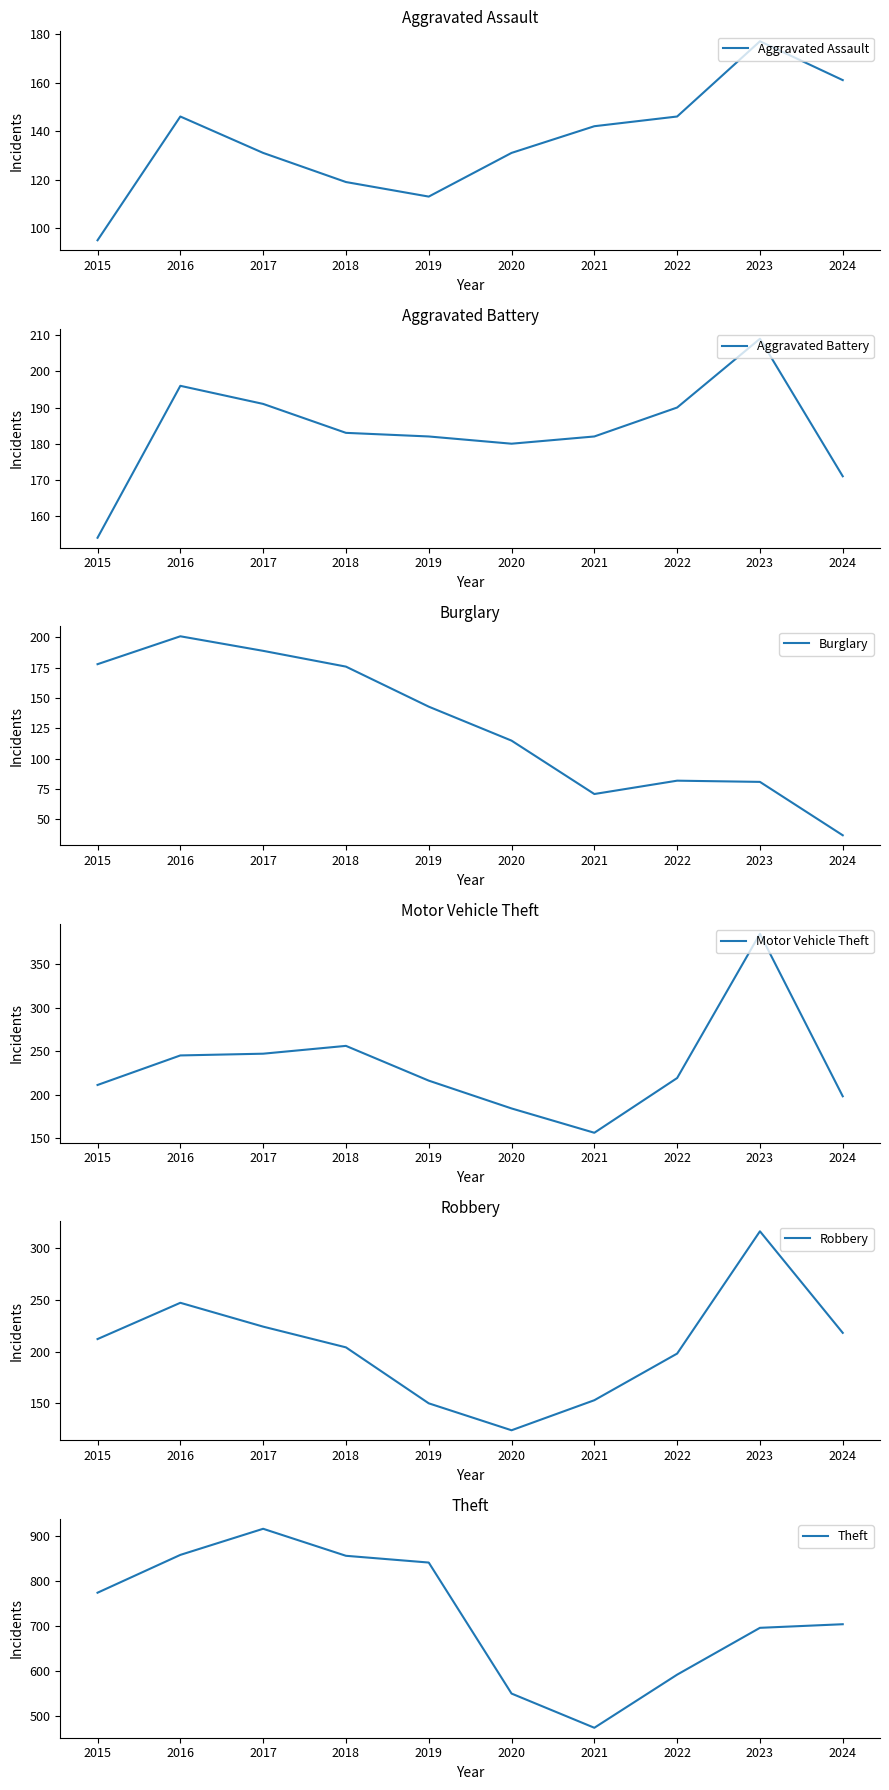

At which label is Robbery closest to 220?

2024